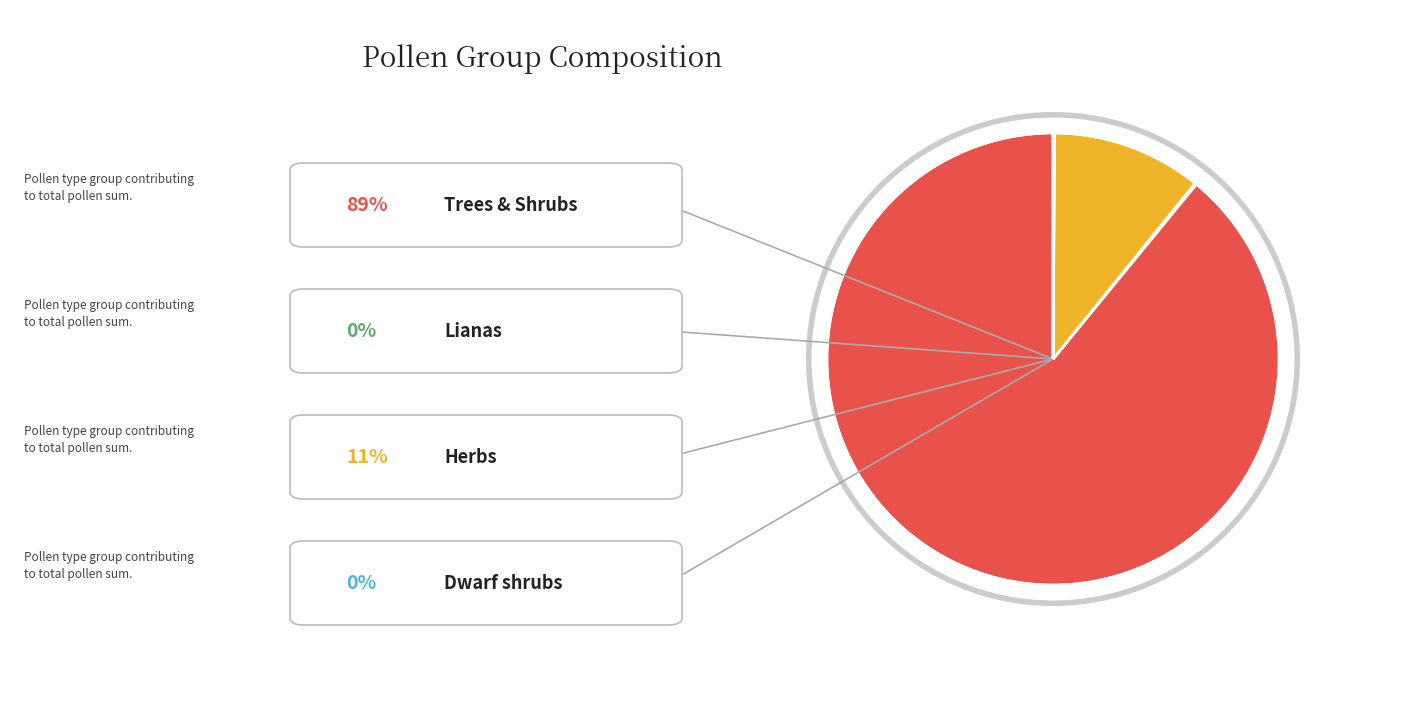

Is there a majority slice in this chart?

Yes